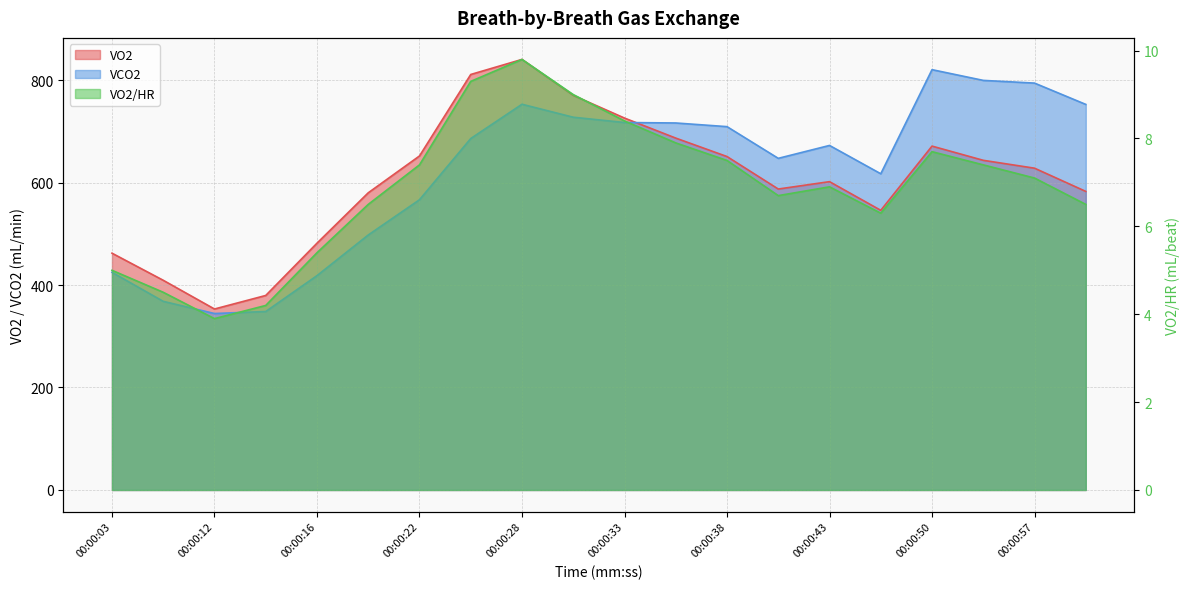

At which label does VO2/HR reach its minimum?

00:00:12